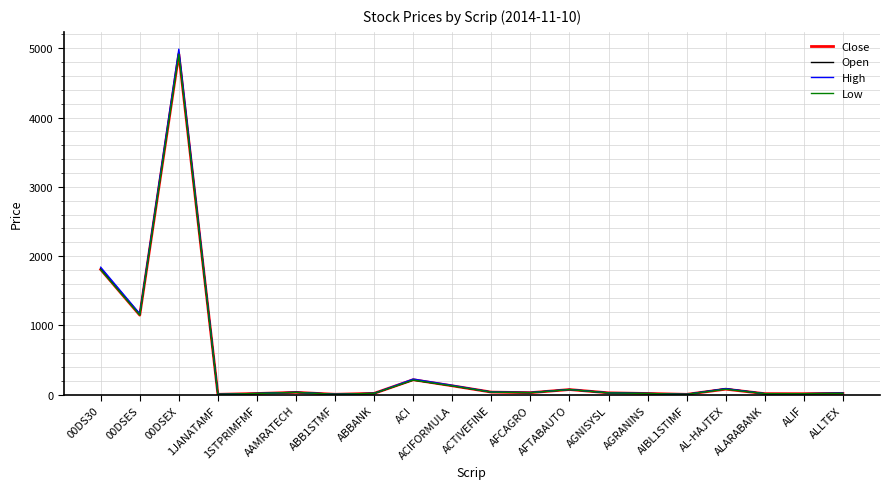

In Close, how many points are lower than both neighbors (excluding endpoints)?

6